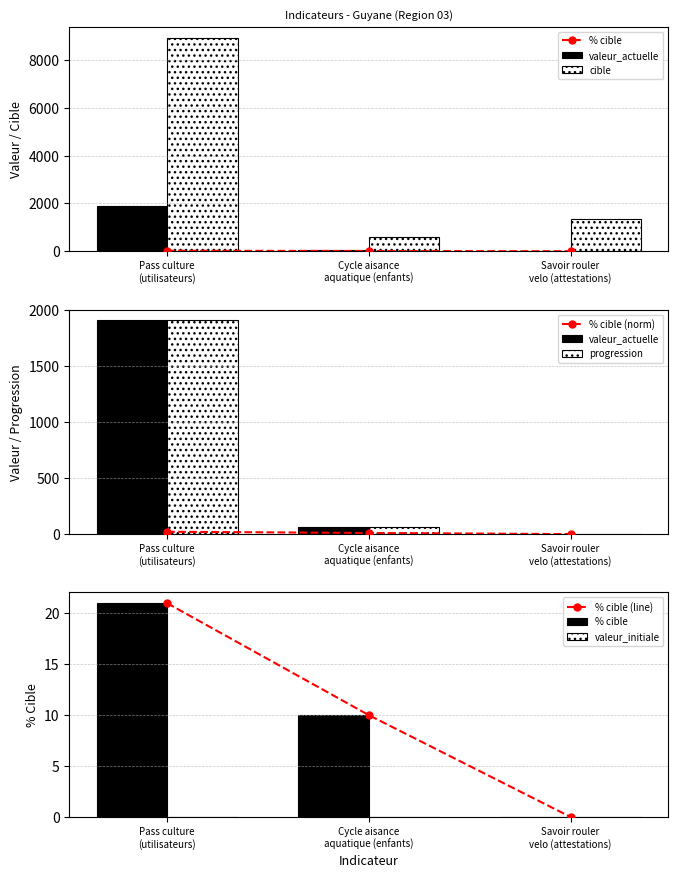

Between Pass culture
(utilisateurs) and Savoir rouler
velo (attestations), which is larger?

Pass culture
(utilisateurs)